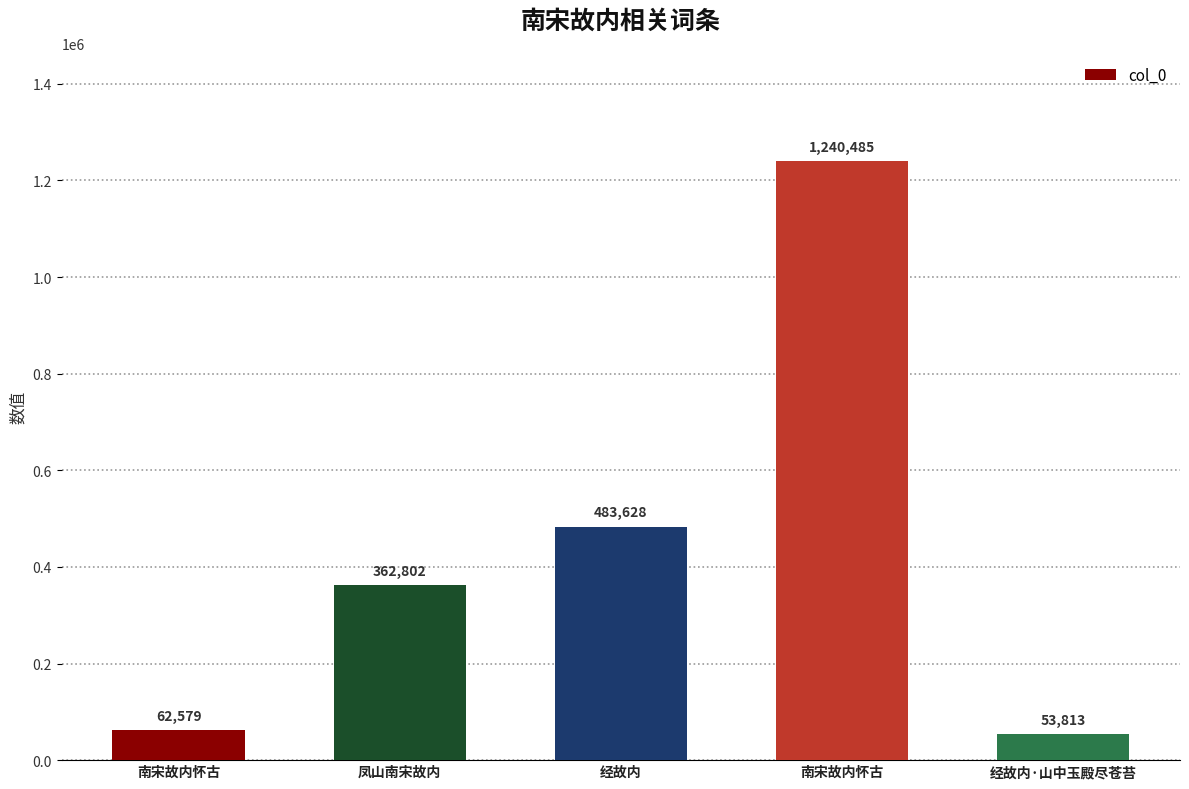

What is the label of the 5th bar from the left?

经故内·山中玉殿尽苍苔